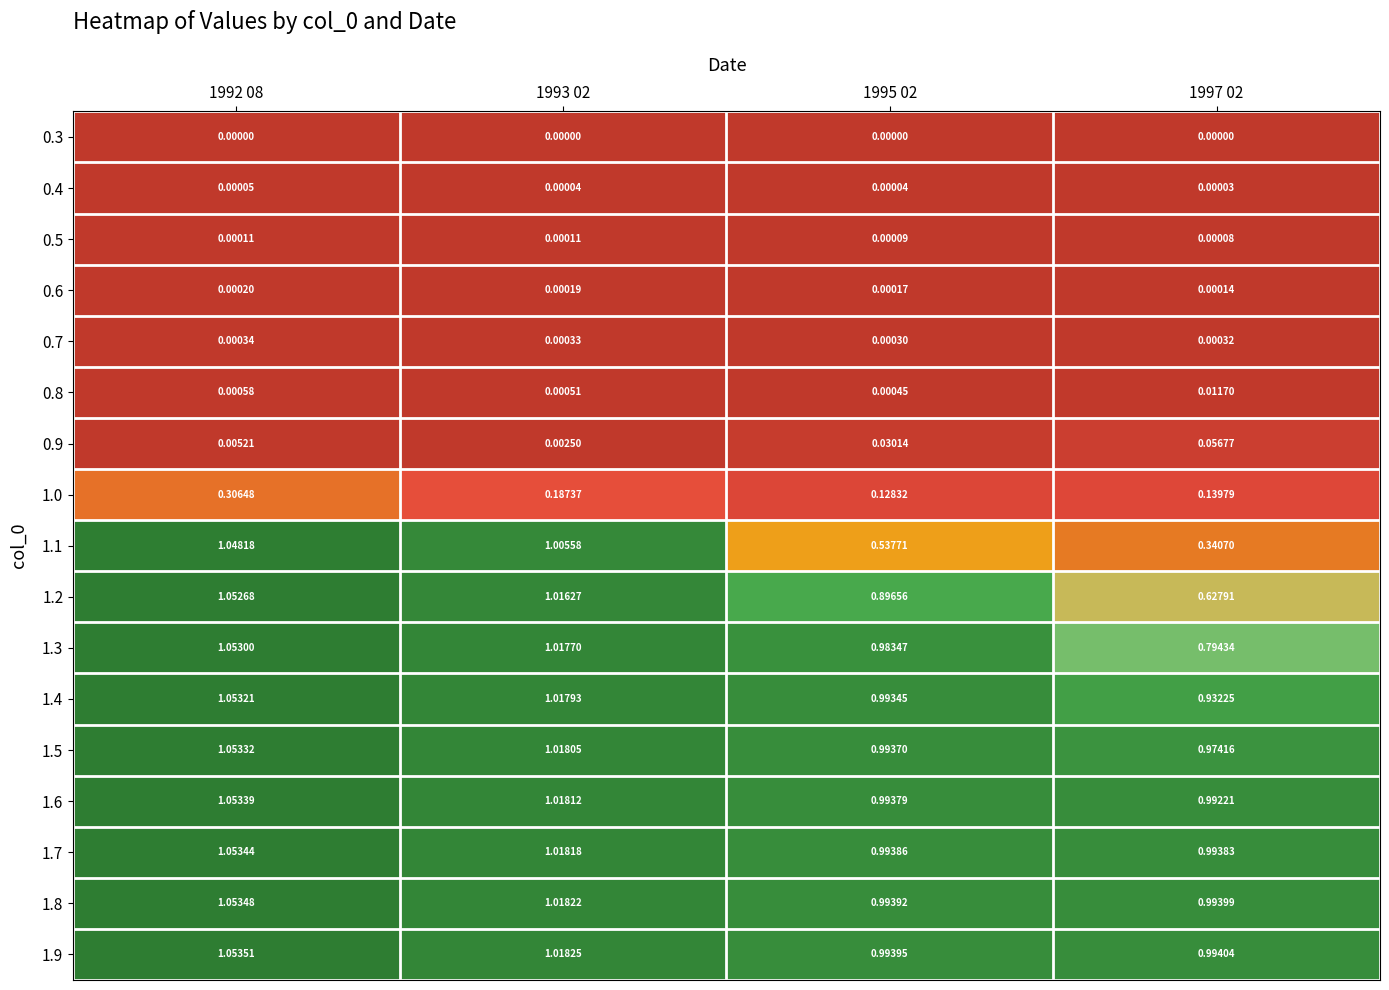

Is the value of 1.1 at 1997 02 greater than the value of 1.9 at 1995 02?

No